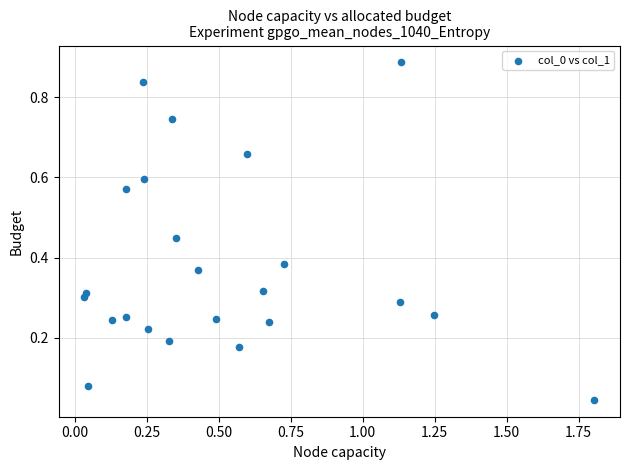

What is the range of X values (max minus min)?

1.8